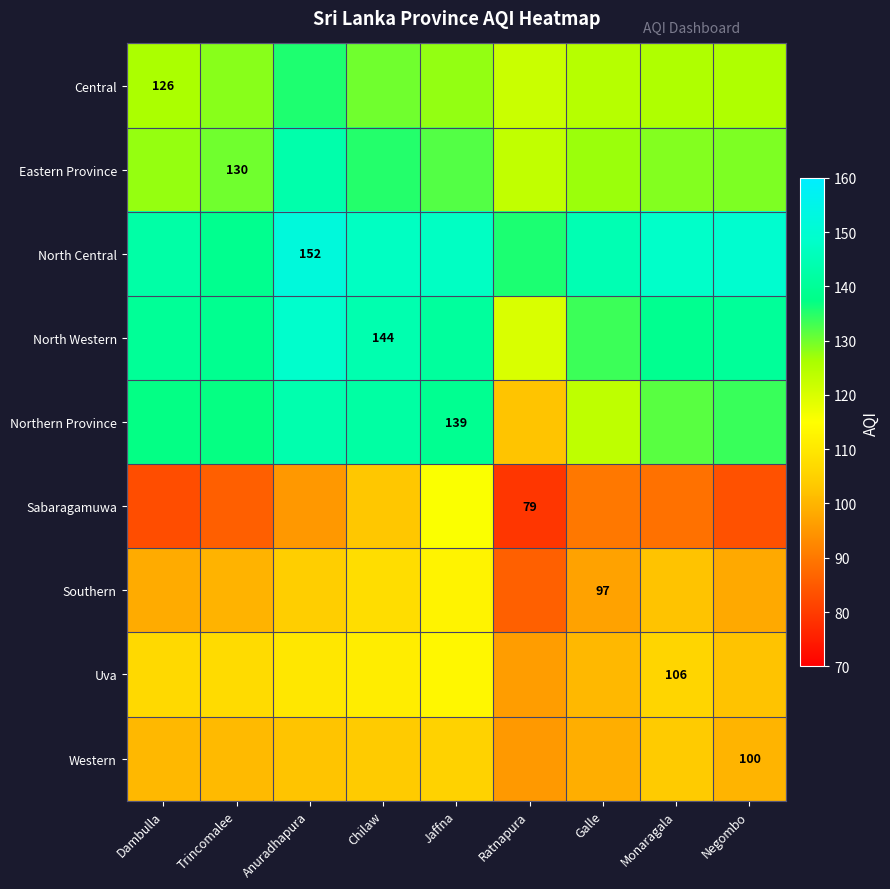

What is the smallest value displayed?

79.0